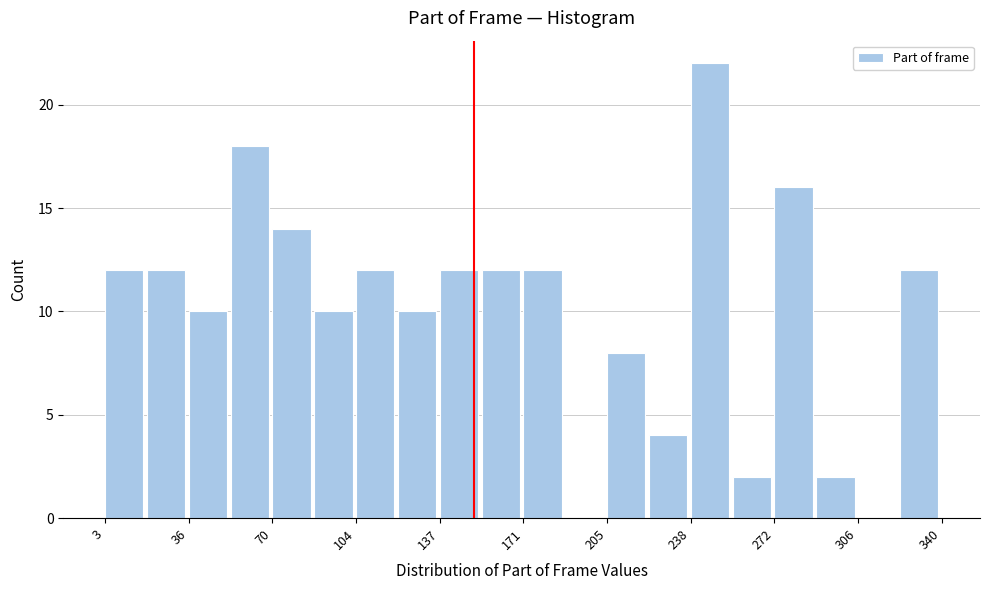

Around what value on the x-axis is the tallest bar? Give the approximate position of its centre, as read against the axis.

245